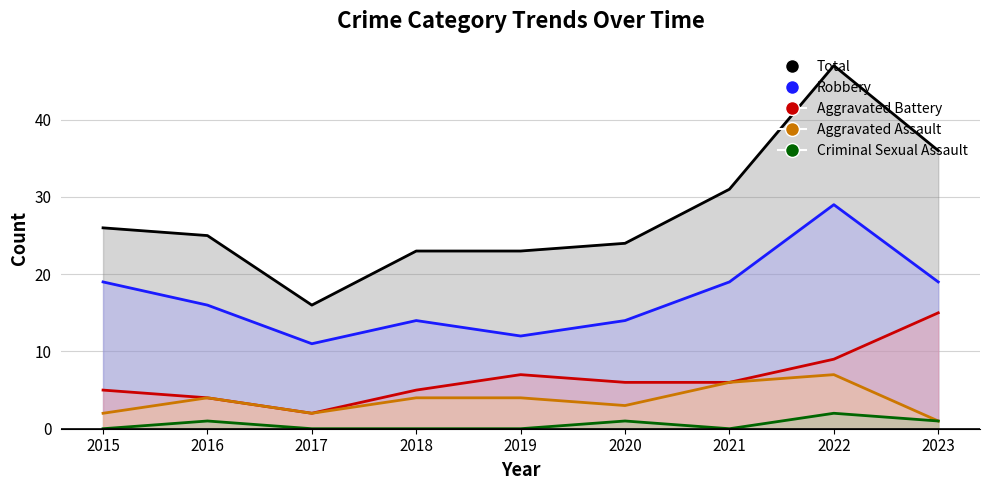

What is the value of the Criminal Sexual Assault point at the 8th from the left?

2